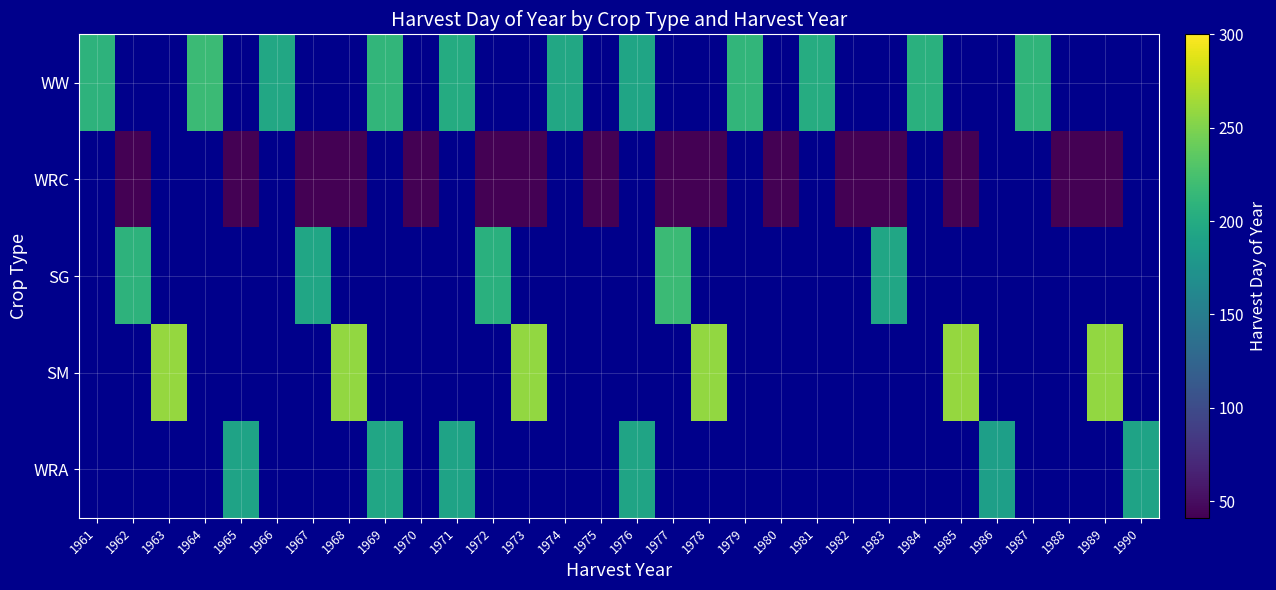

How many positive values does the WRA series have?

6